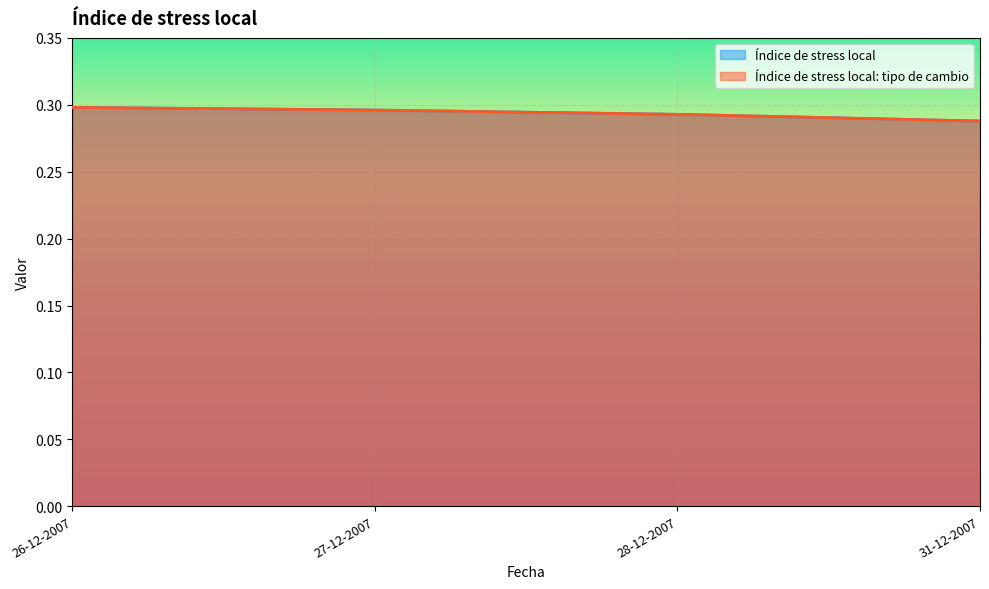

Count the Índice de stress local values in the range 0 to 1.

4